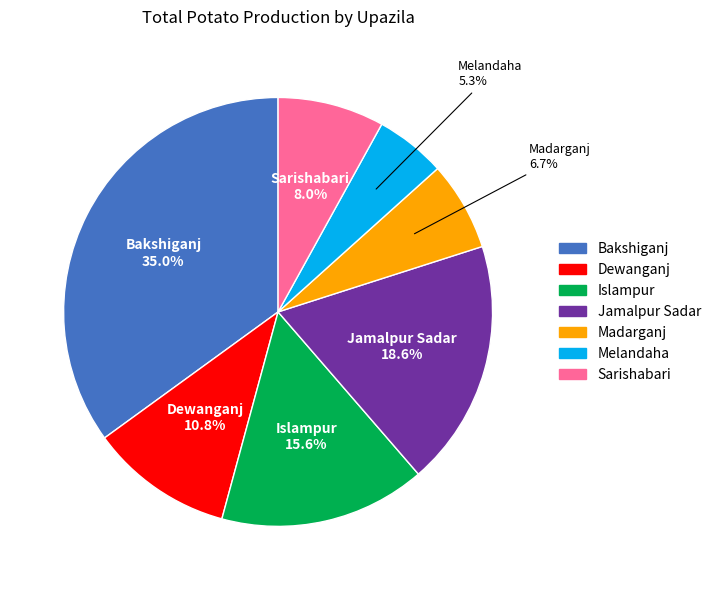

To the nearest percent, what portion does Melandaha represent?

5%